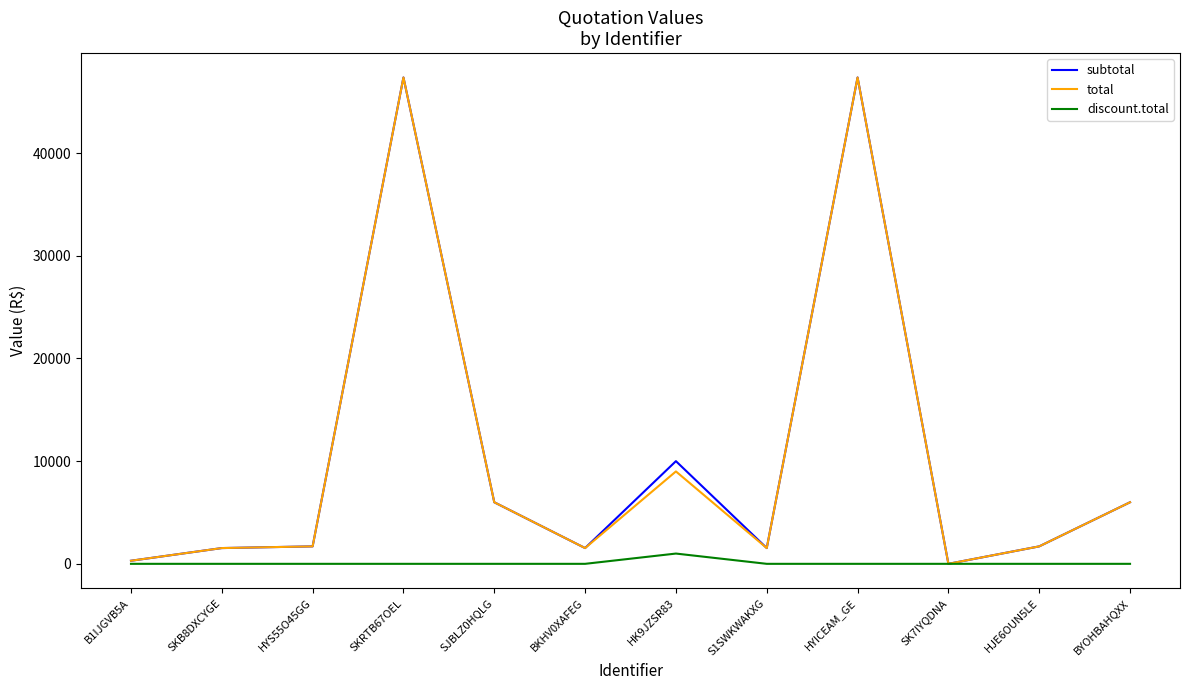

Is the value of total at SKRTB67OEL greater than the value of discount.total at SKB8DXCYGE?

Yes